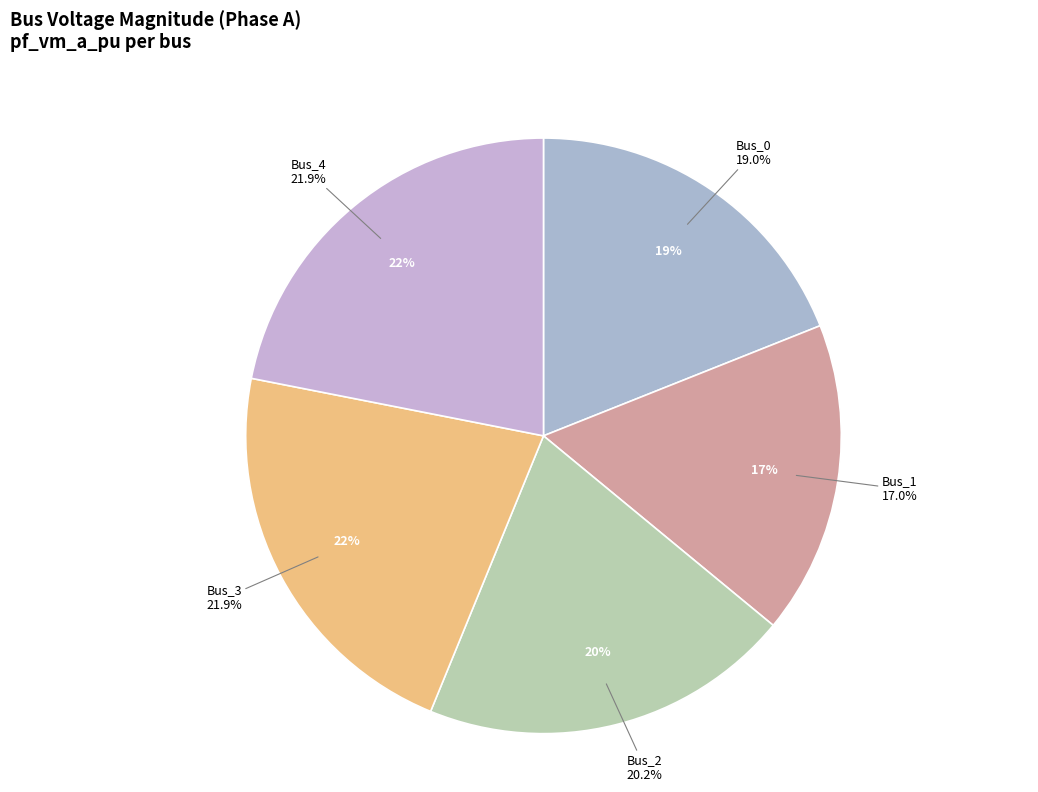

To the nearest percent, what is the difference between the largest and smallest slice percentages?

5%